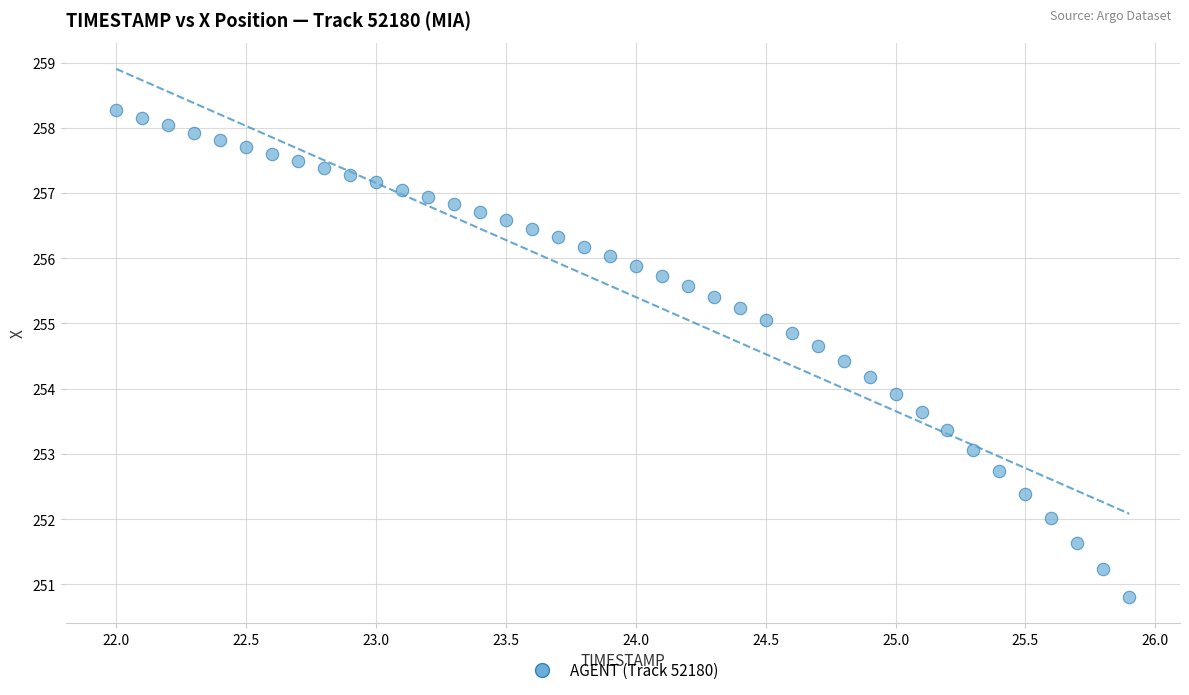

What is the range of X values (max minus min)?

3.9